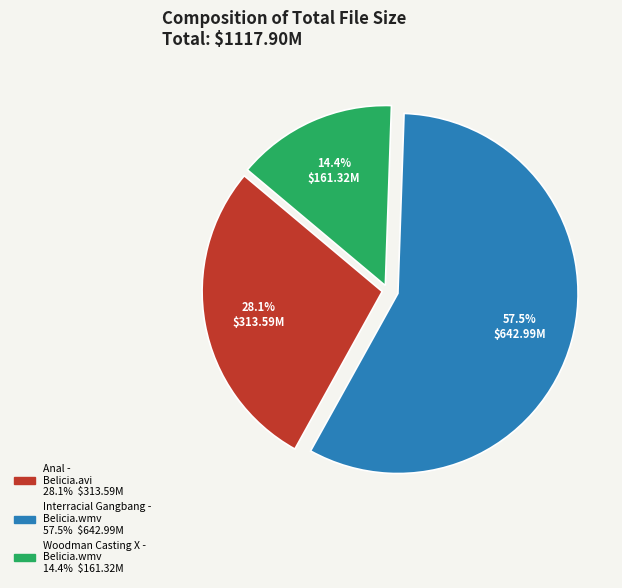

To the nearest percent, what portion does Anal - Belicia.avi represent?

28%